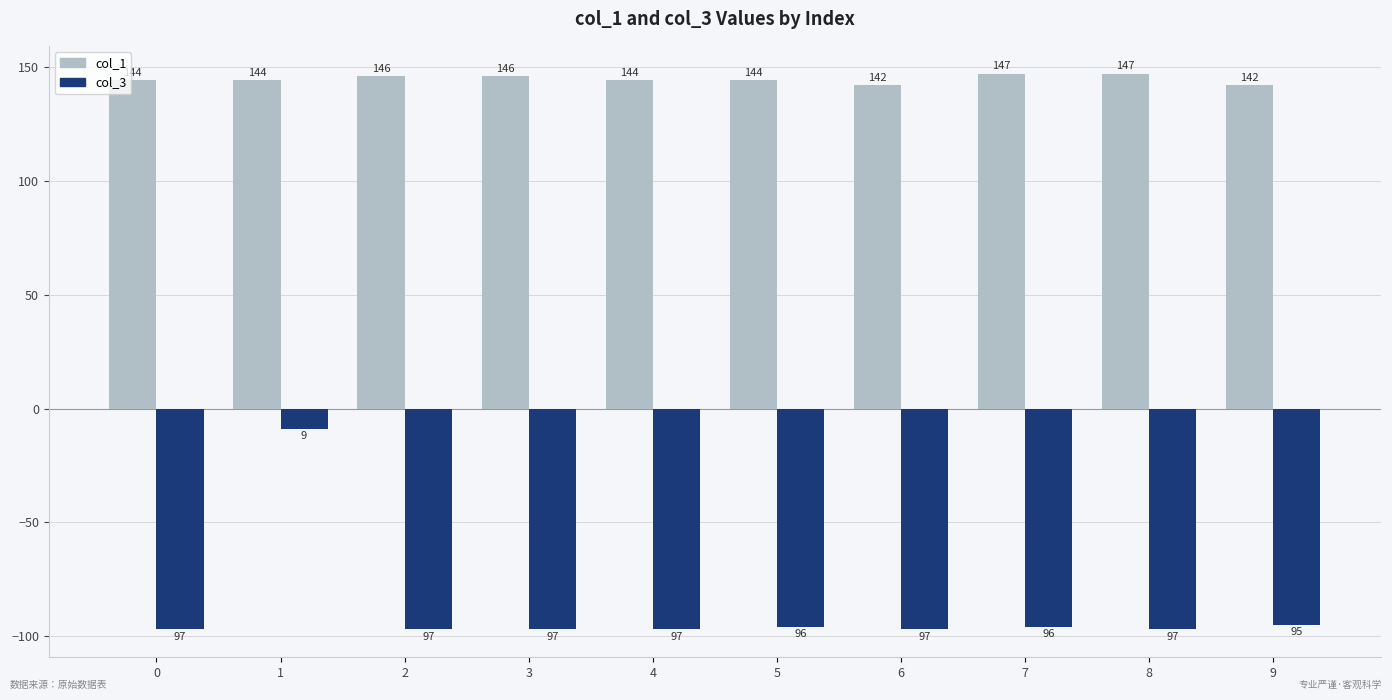

How many col_1 values are between 144 and 146?

6